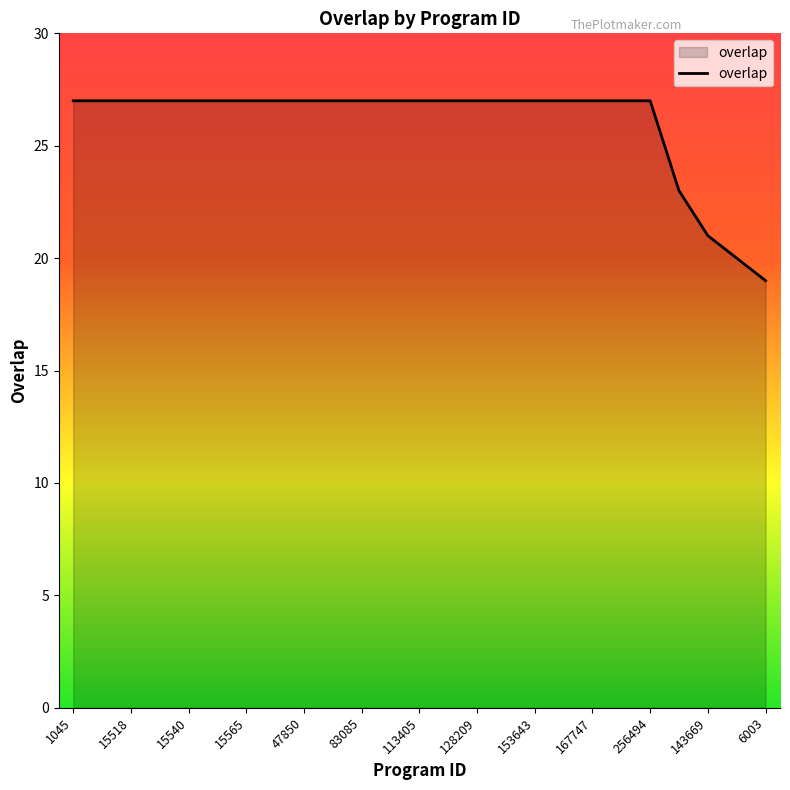

How many lines are shown in the chart?

1